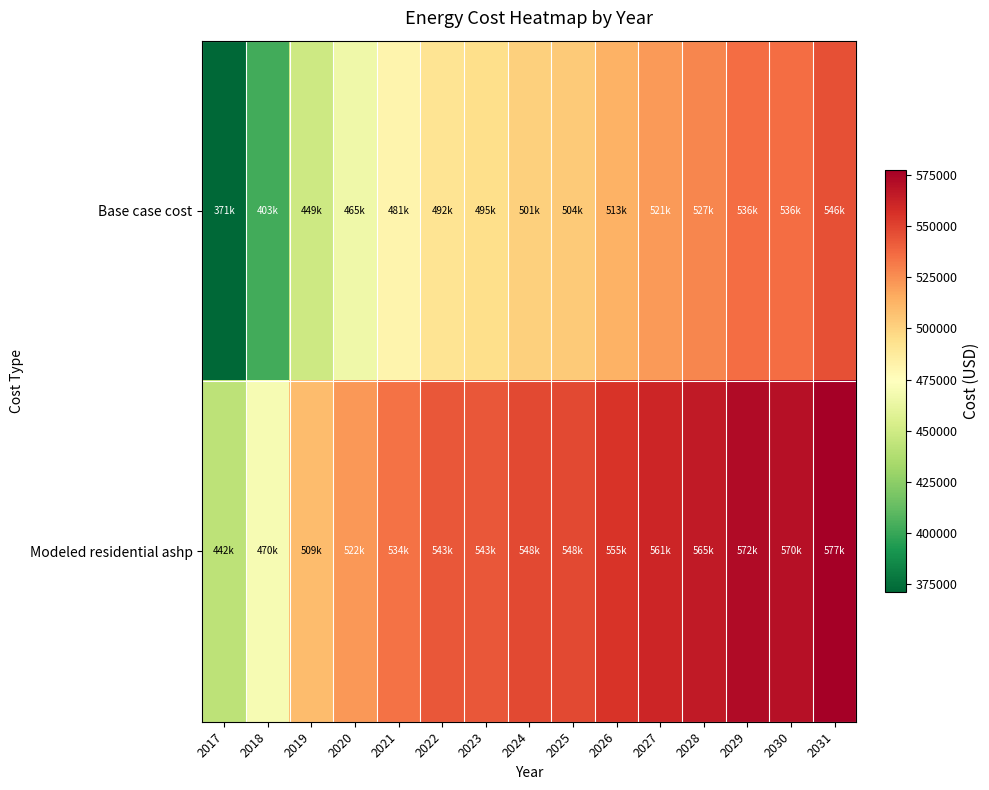

At how many categories does at least one series exceed 537523?

10